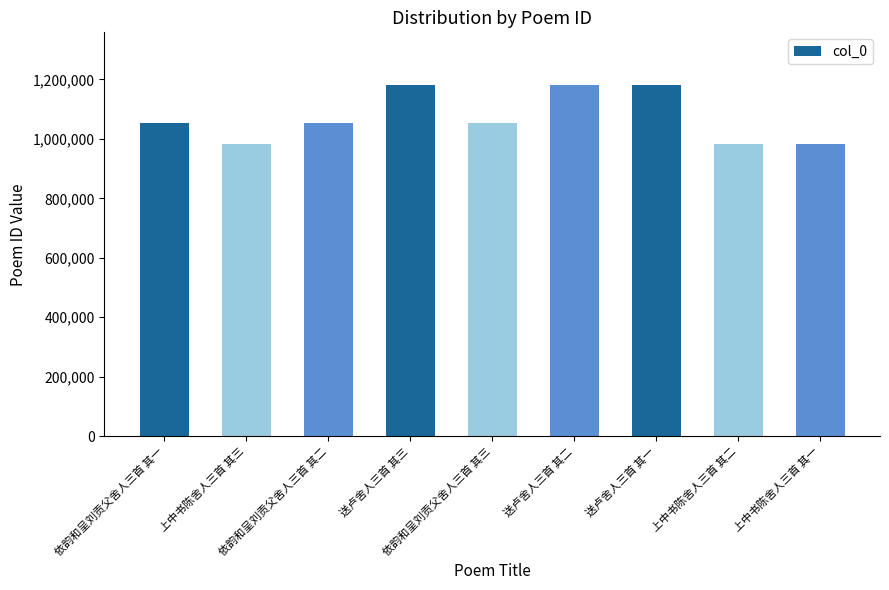

What is the sum of all values?

9653961